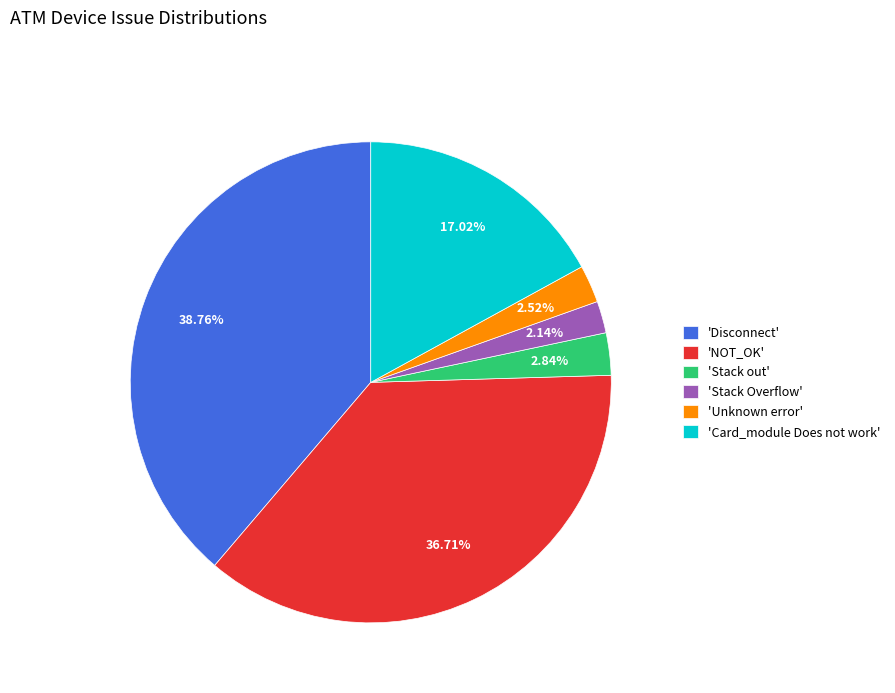

Is the sum of 'Disconnect' and 'NOT_OK' greater than half?

Yes